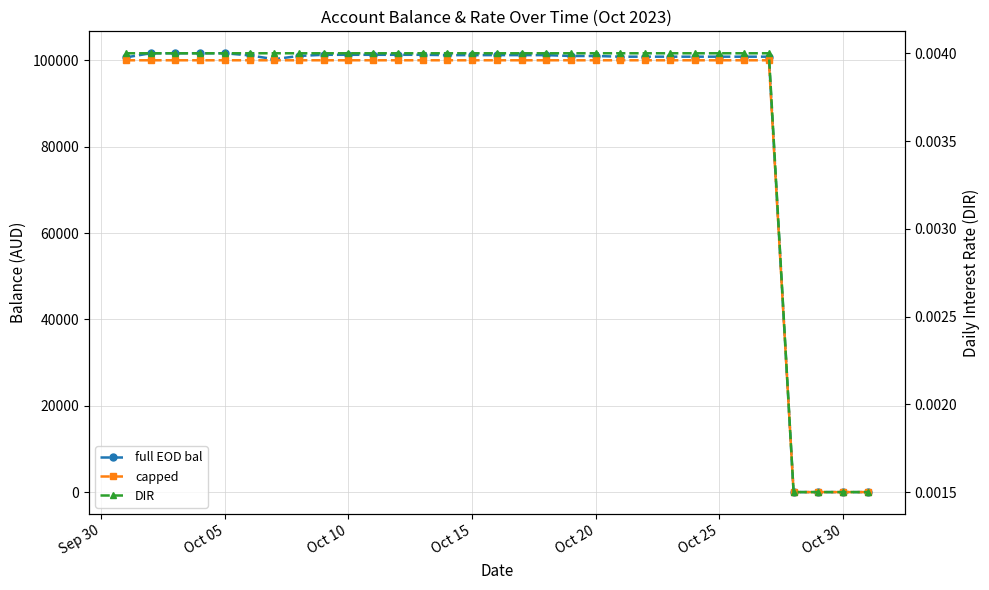

How many interior local valleys does the full EOD bal series have?

1